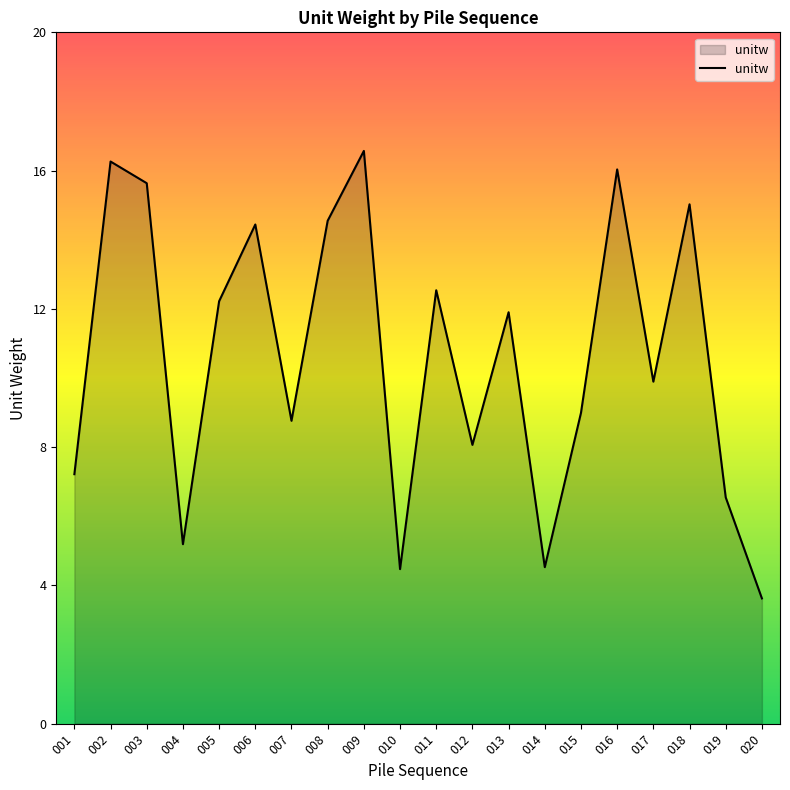

Which has a higher value, 014 or 007?

007